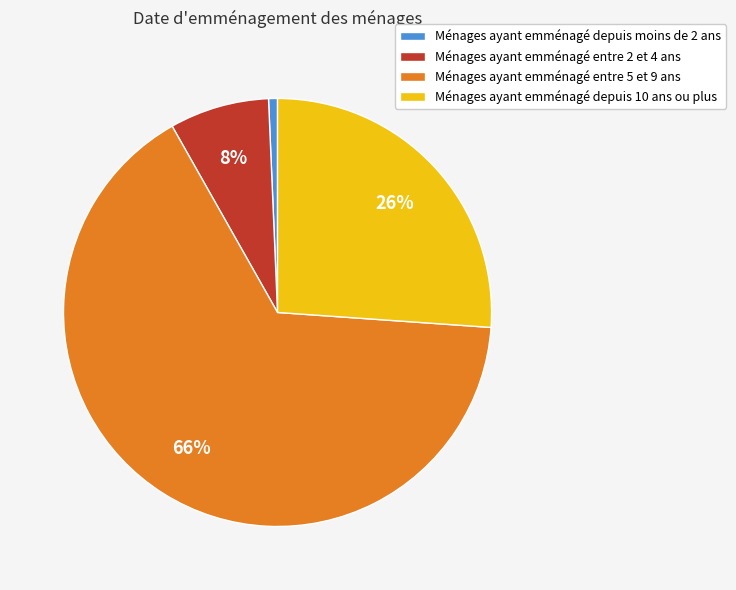

How many segments does this pie chart have?

4